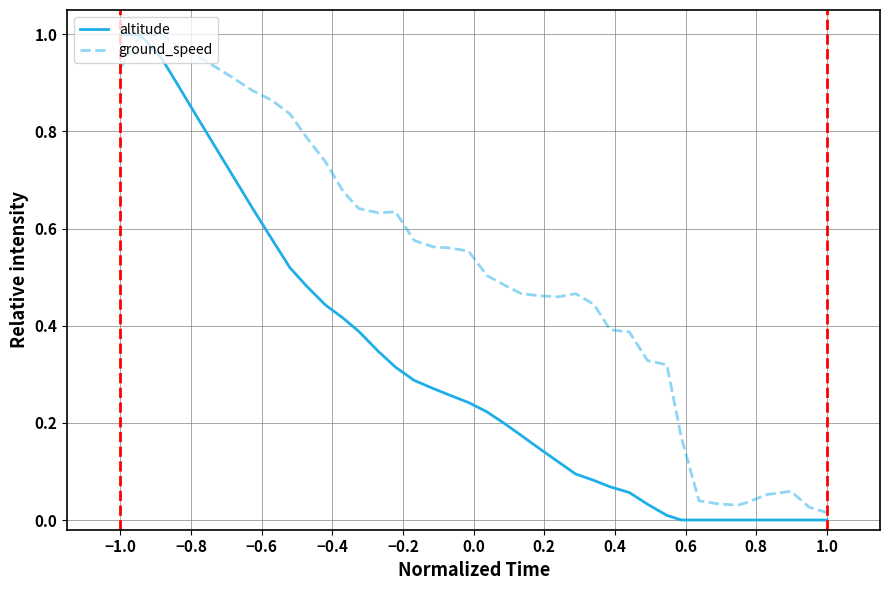

Rank the series by their average value, from lowest to highest.

altitude, ground_speed